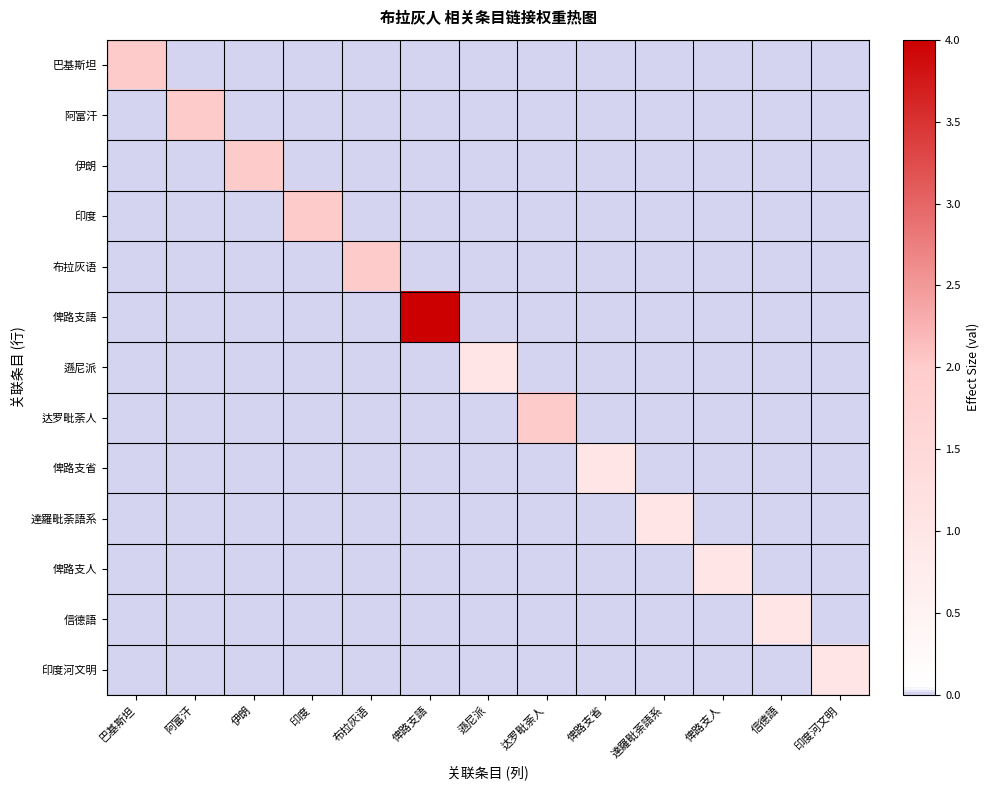

List the series in order of their peak value, highest first.

俾路支語, 巴基斯坦, 阿富汗, 伊朗, 印度, 布拉灰语, 达罗毗荼人, 遜尼派, 俾路支省, 達羅毗荼語系, 俾路支人, 信德語, 印度河文明